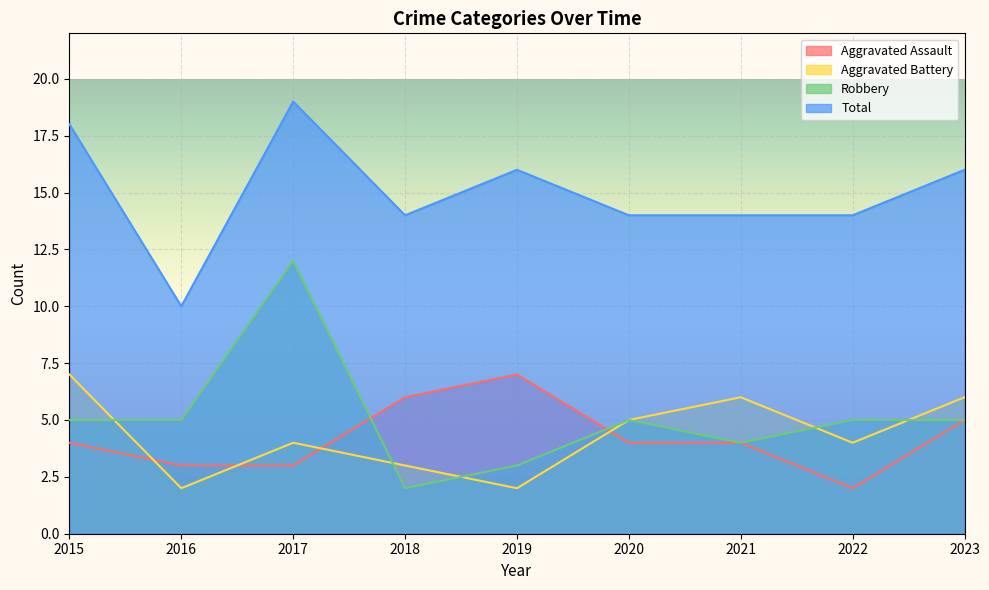

What is the total value across all series at 2019?

28